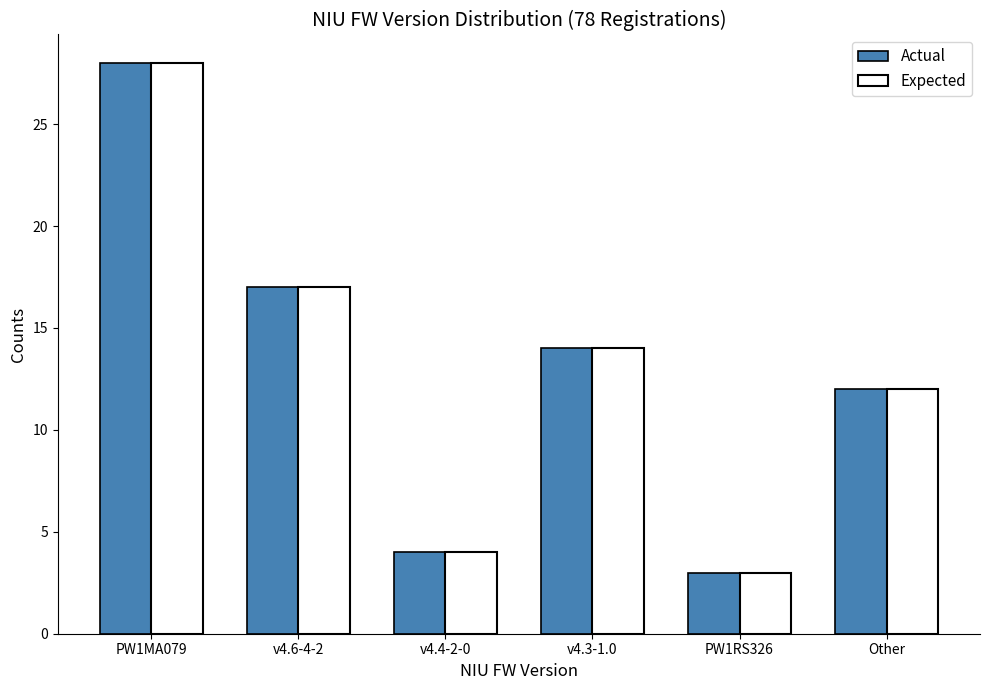

What is the greatest value displayed?

28